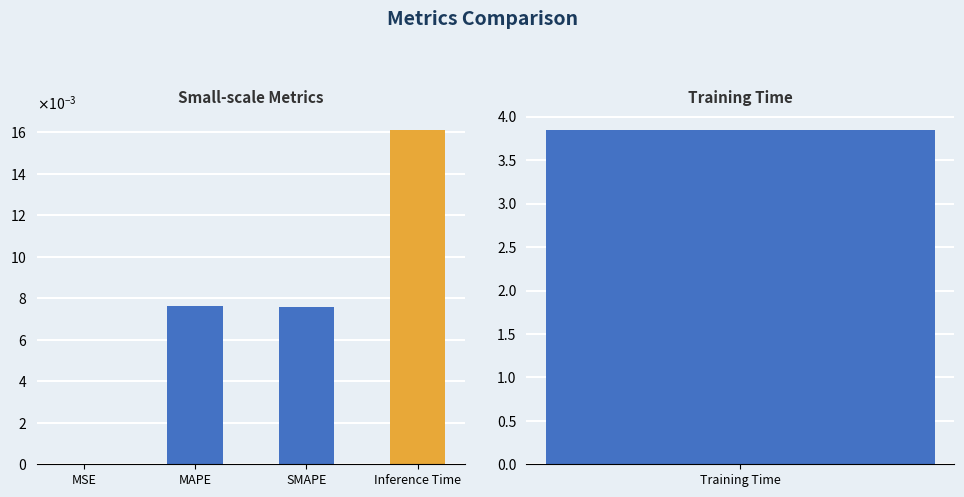

Rank the categories by value from highest to lowest.

Inference Time, MAPE, SMAPE, MSE